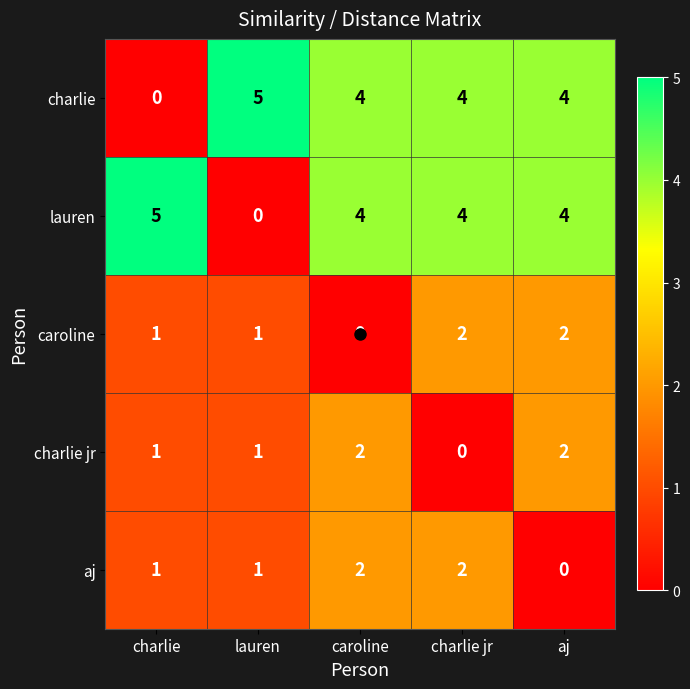

Is the value of charlie jr at charlie greater than the value of charlie at caroline?

No